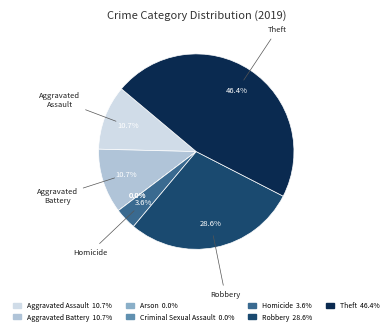

To the nearest percent, what is the average slice percentage?

14%